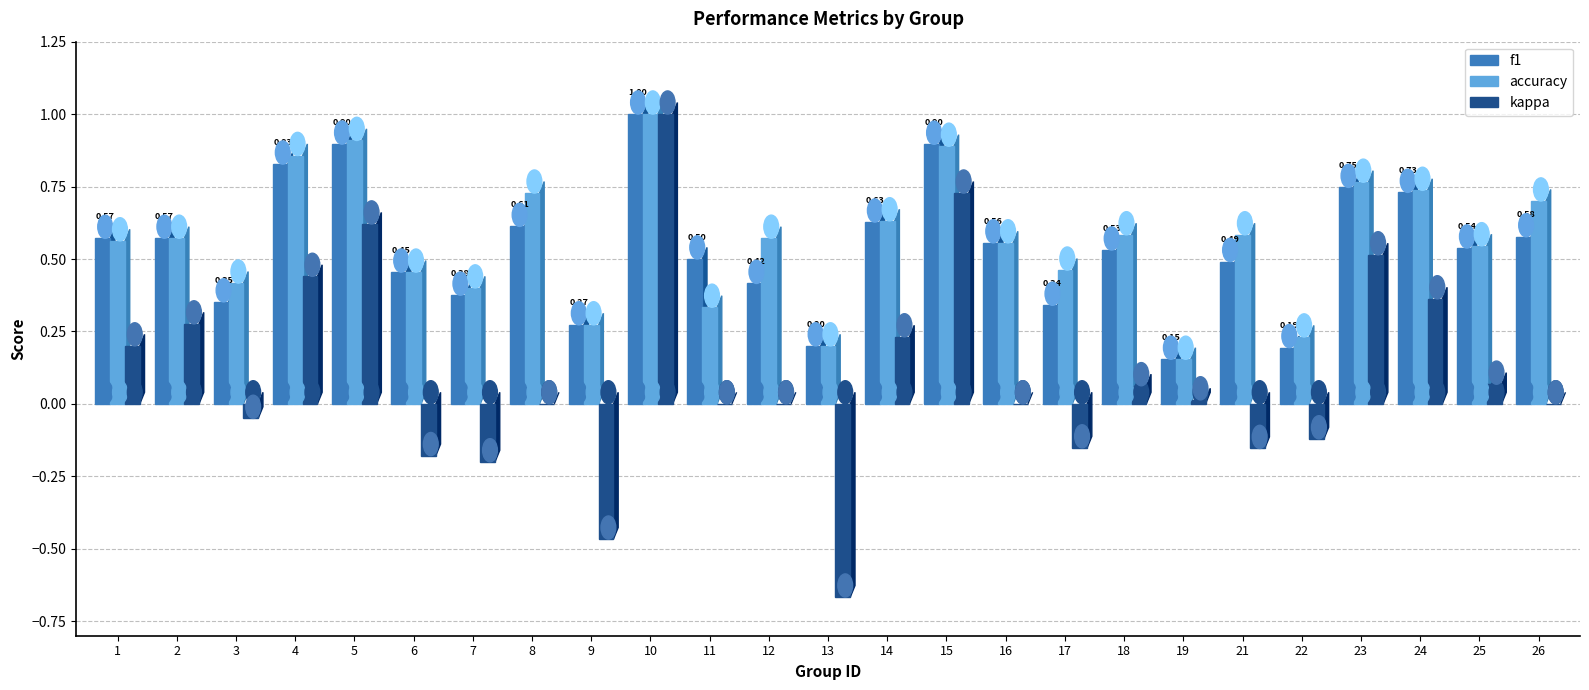

True or false: f1 has a value of 0.2 at 12.

False